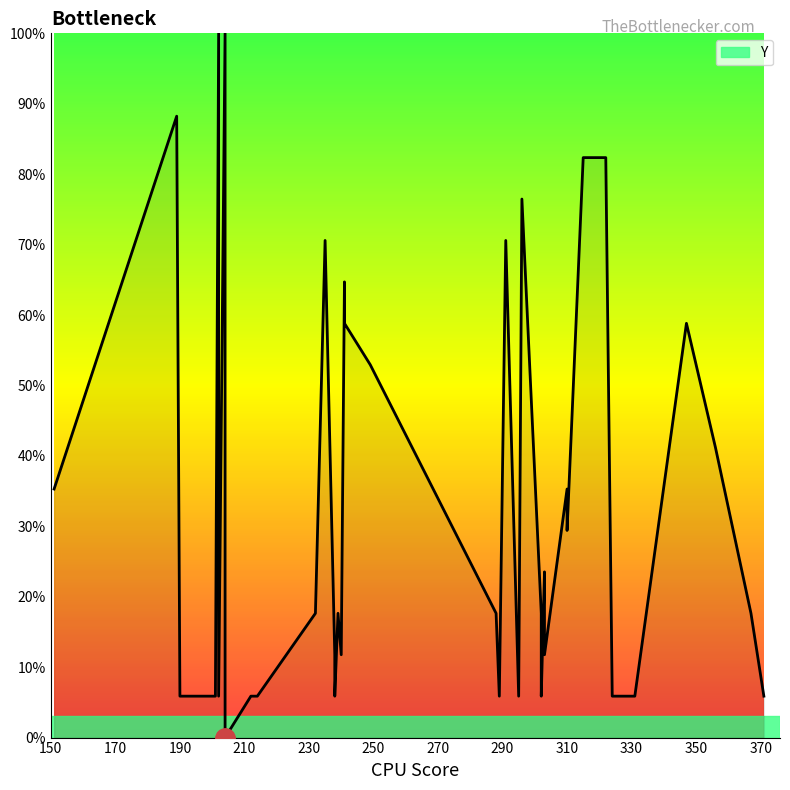

What is the sum of all values?

1282.4